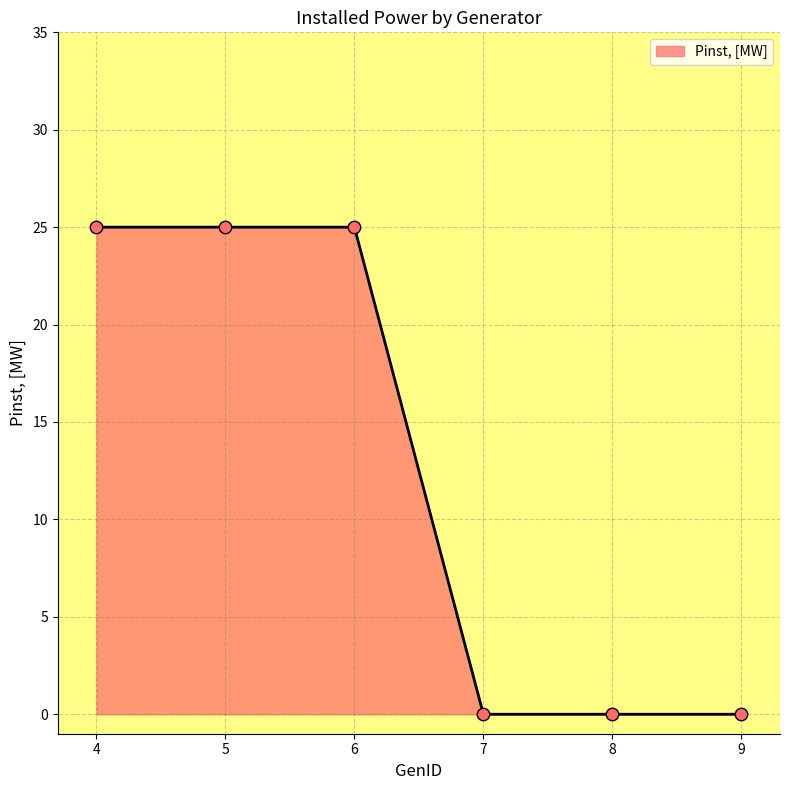

Between 6 and 7, which is larger?

6